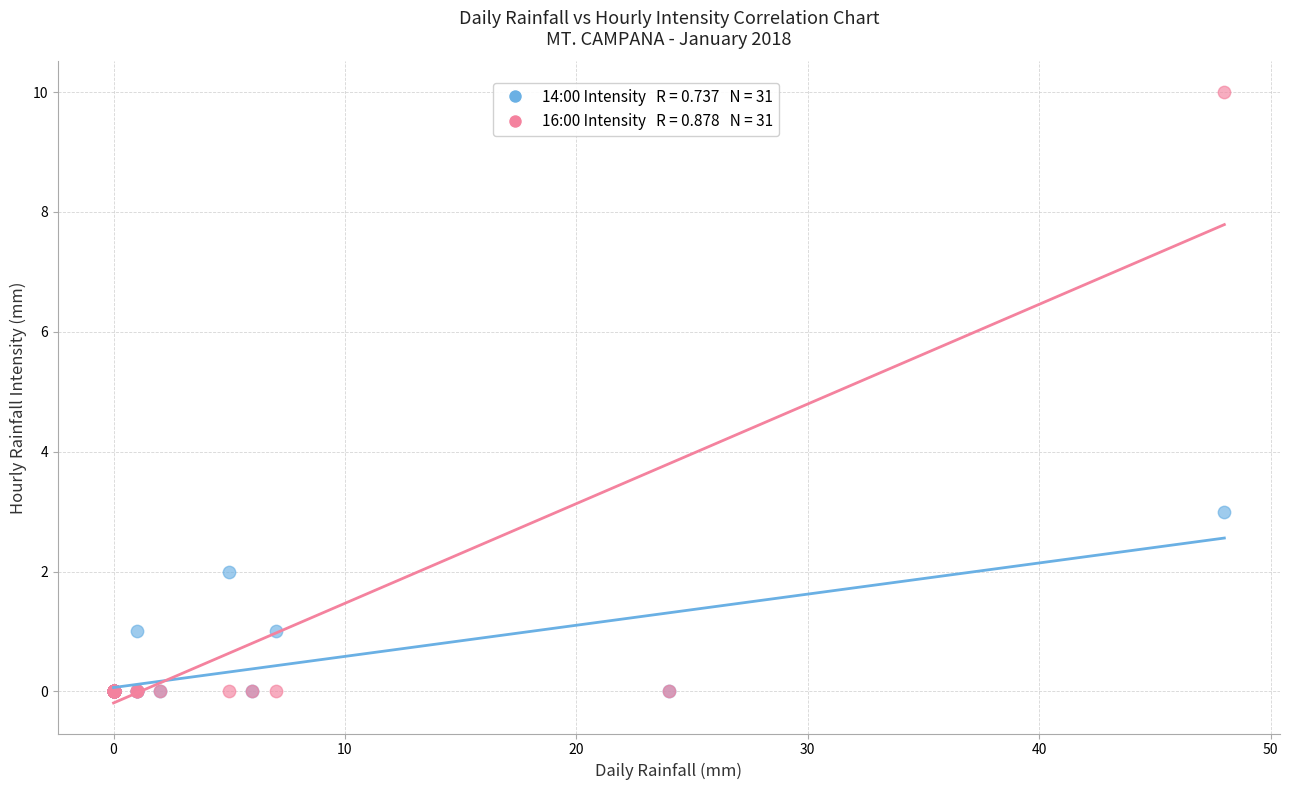

Across all series, what Y value is closest to 5?

3